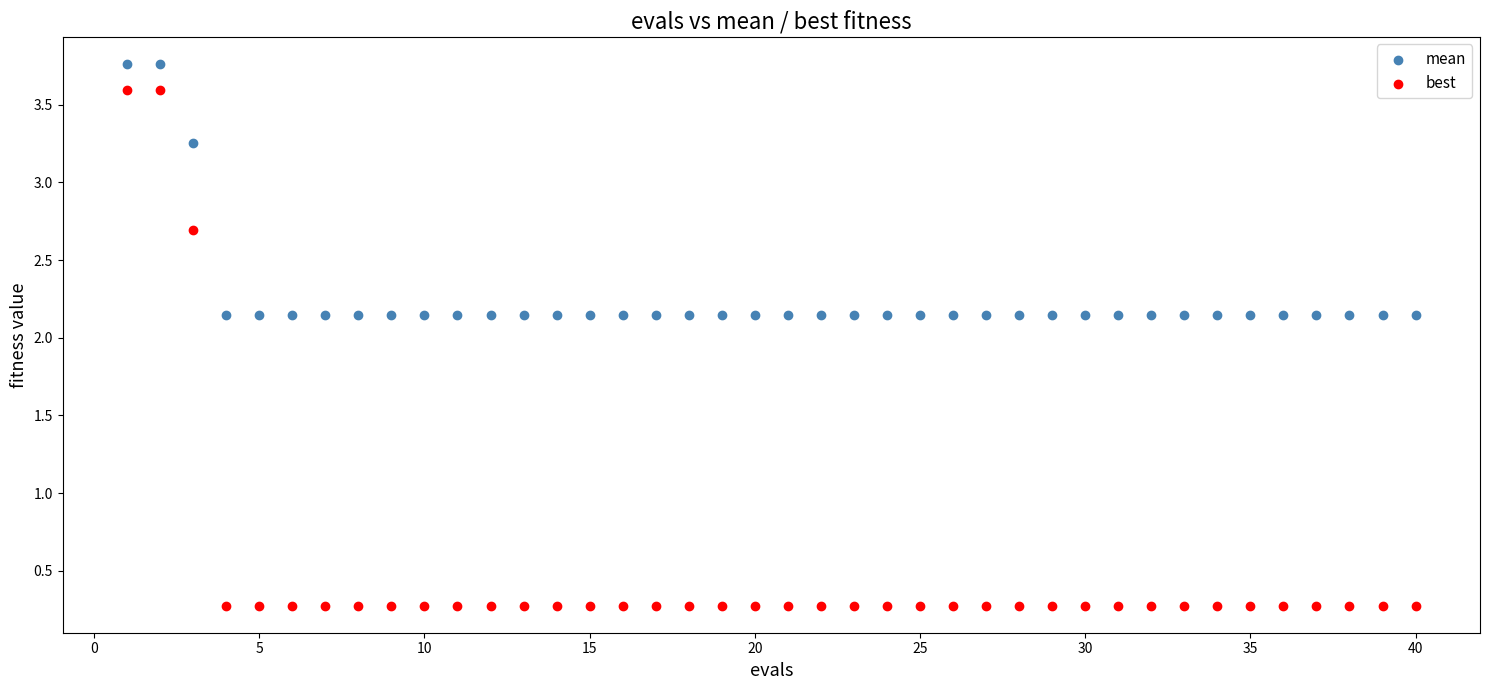

Which series reaches the maximum Y coordinate?

mean